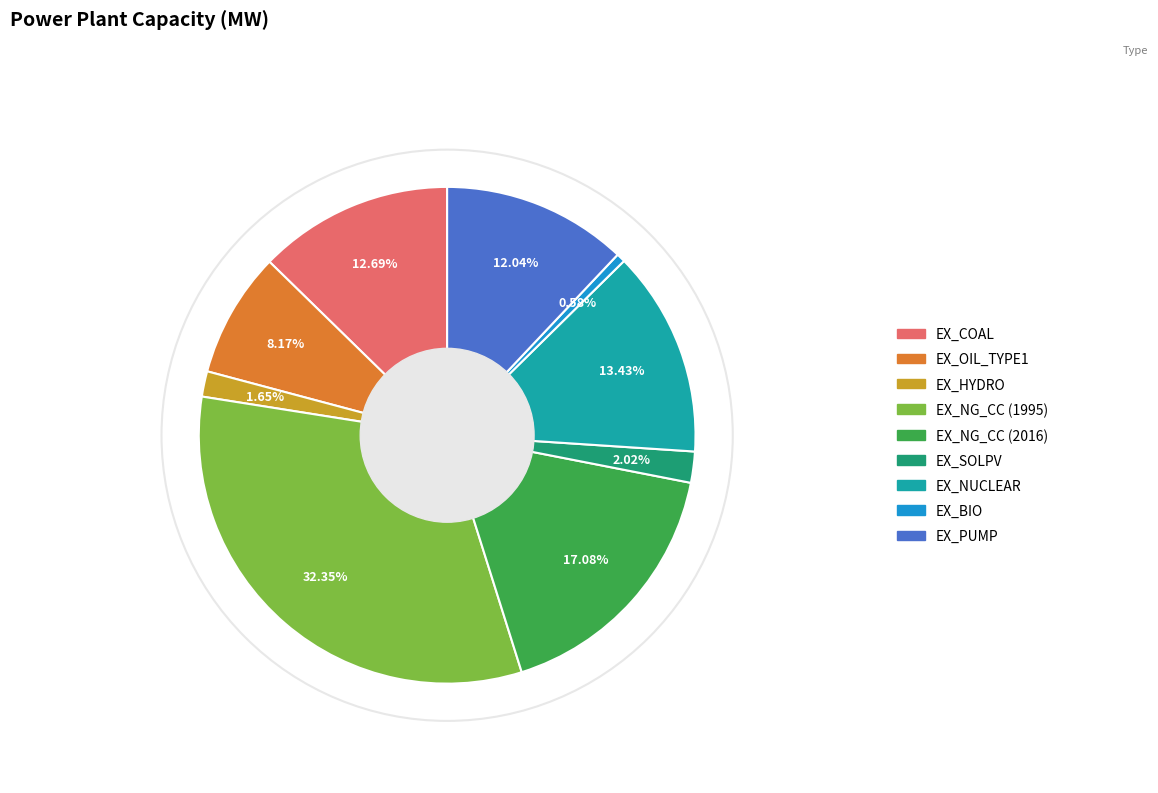

How many segments does this pie chart have?

9